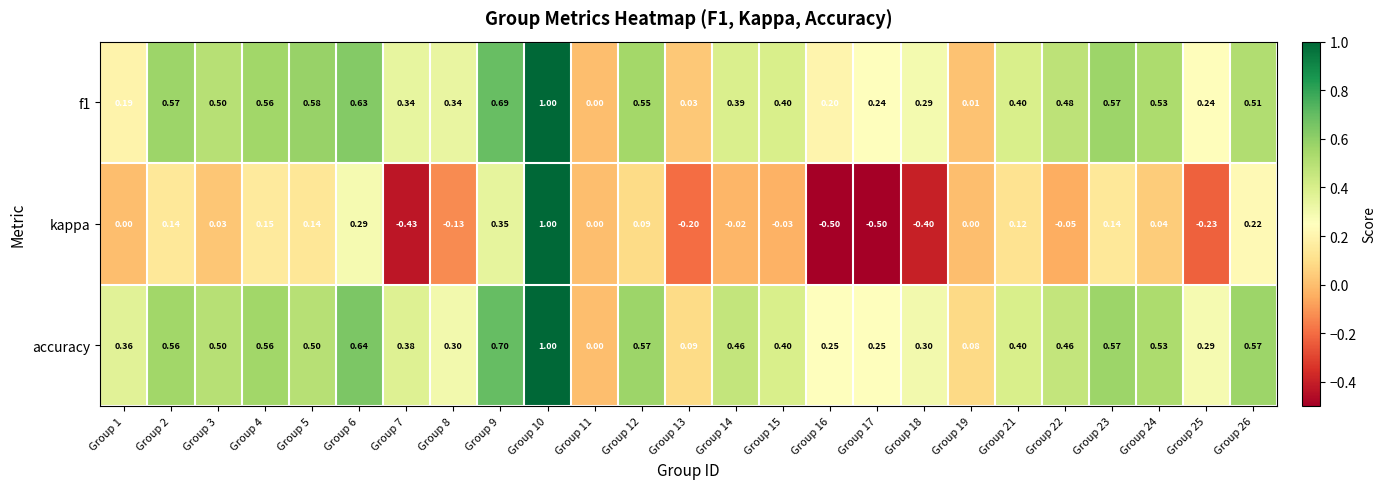

Between Group 9 and Group 23, which series saw the biggest shift?

kappa